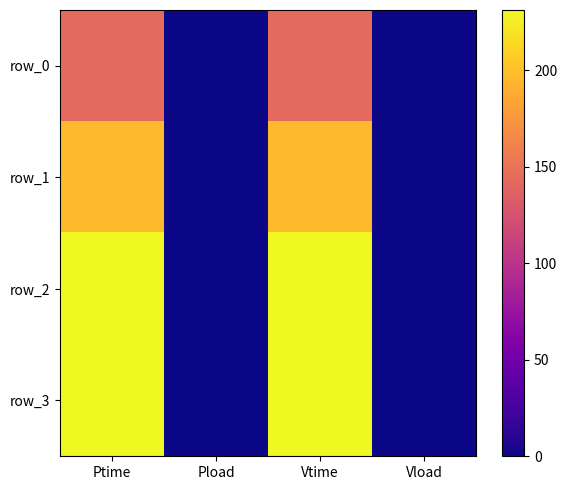

What is the difference between the highest and lowest values at Ptime?

88.2